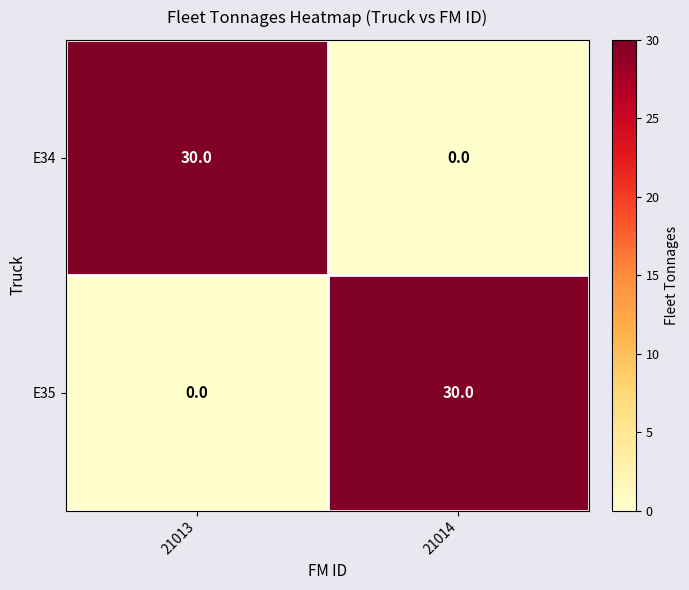

What is the difference between the E34 values at 21014 and 21013?

30